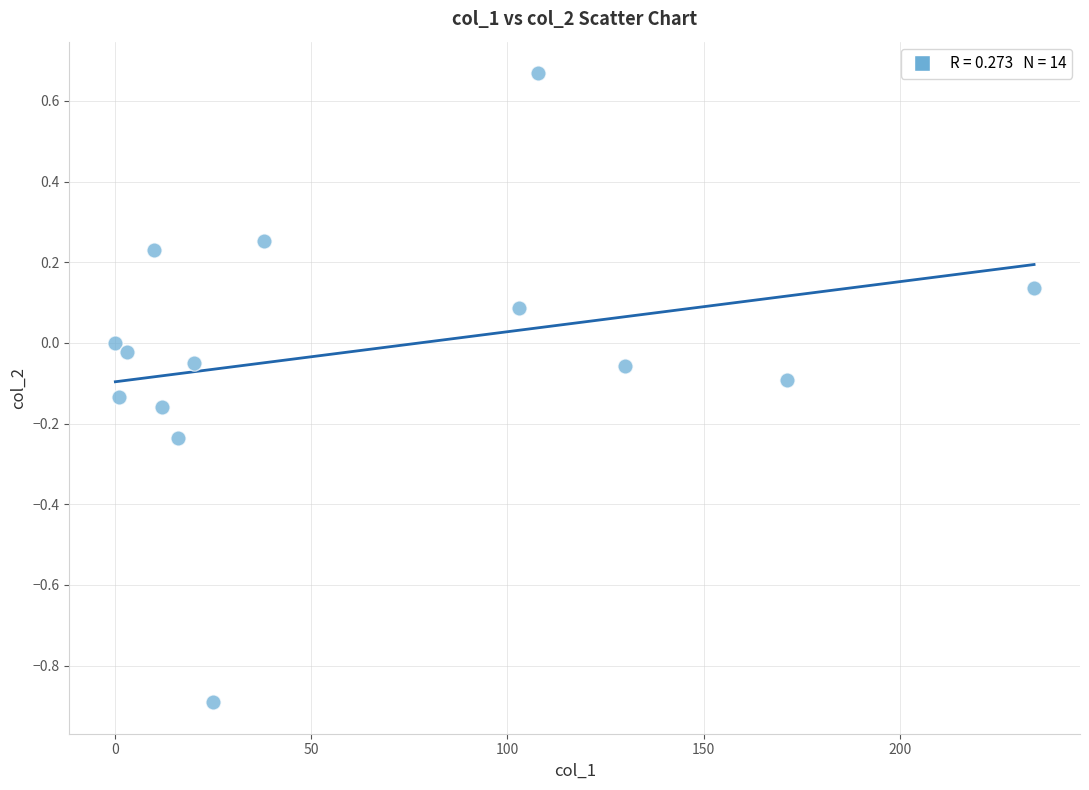

What is the range of X values (max minus min)?

234.3